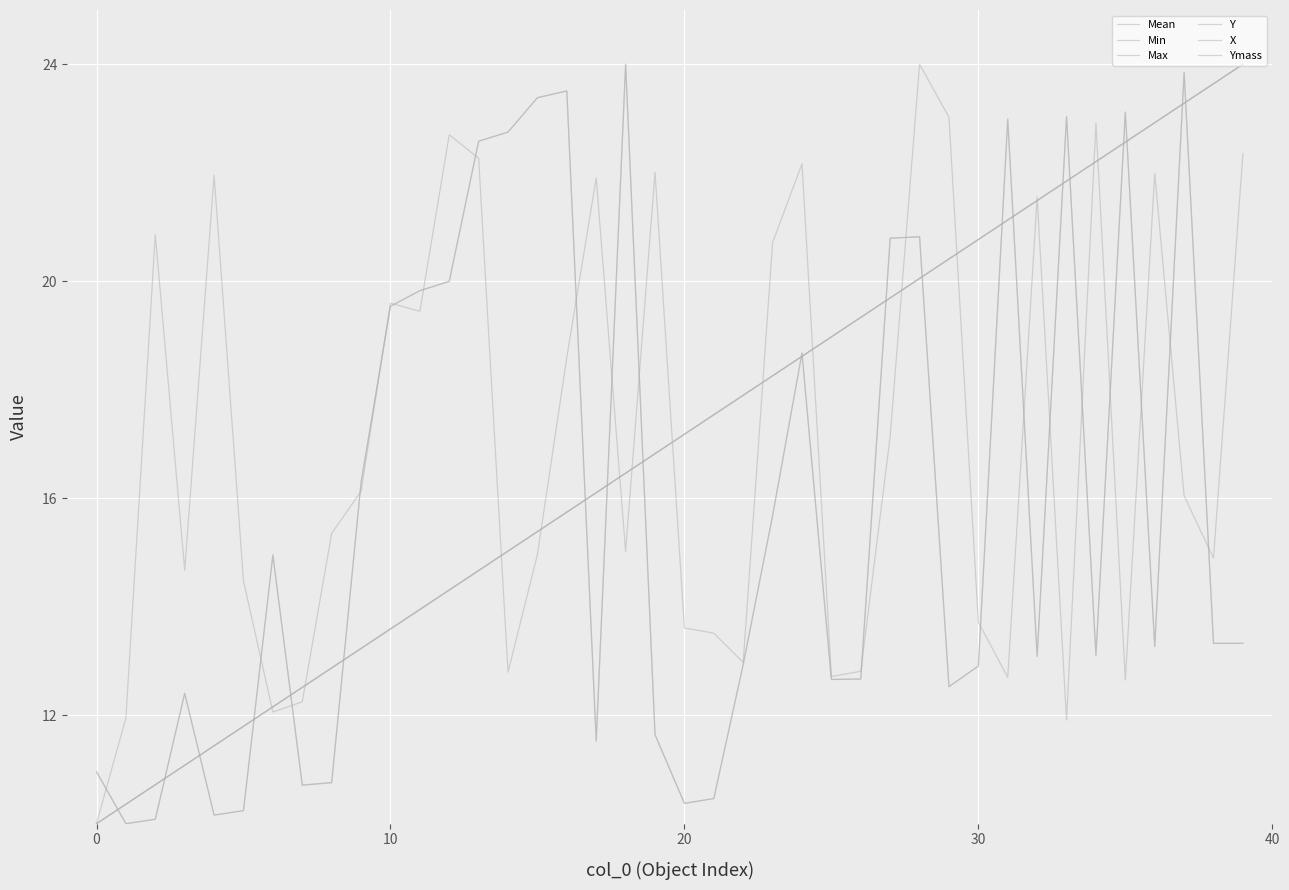

Does the chart display data point markers on the line(s)?

No